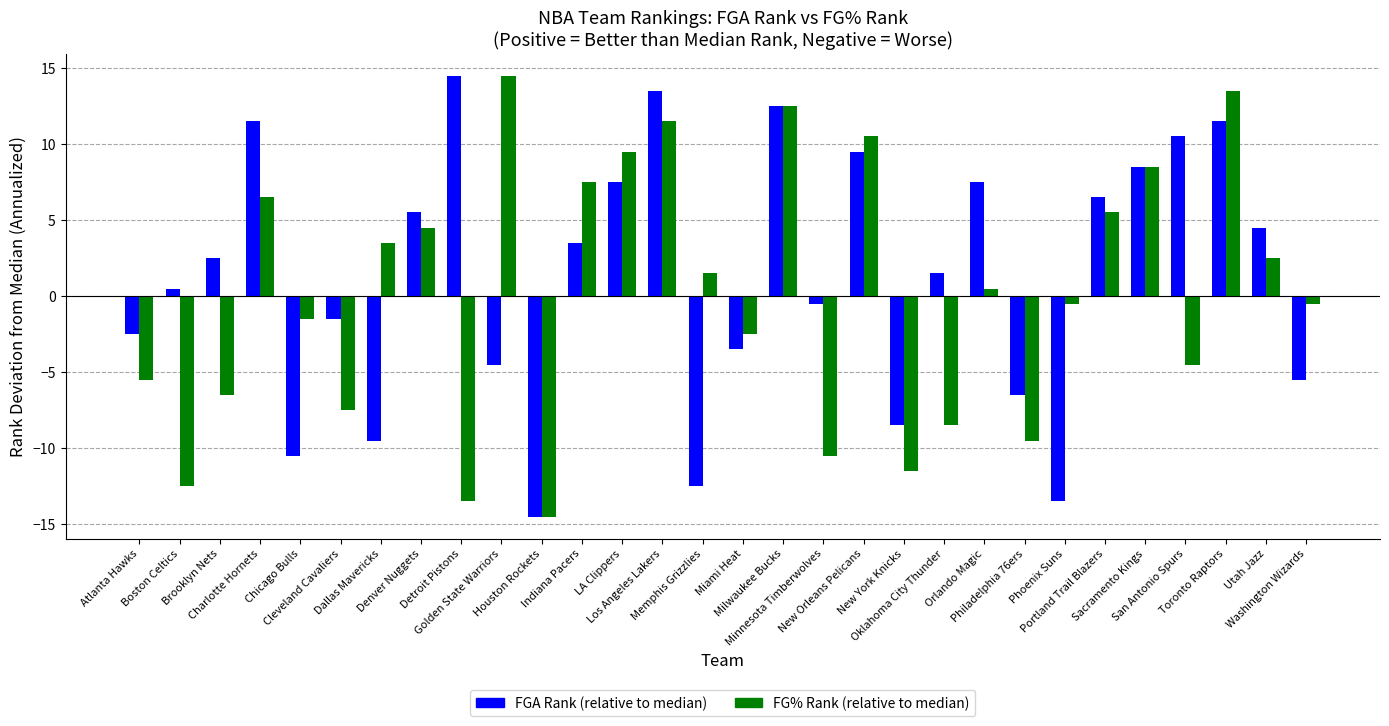

What is the greatest value displayed?

14.5